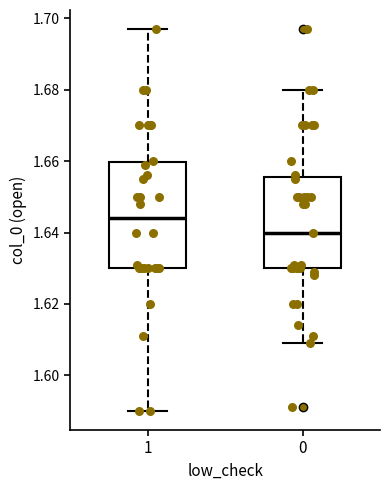

Which box has the highest median line?

1